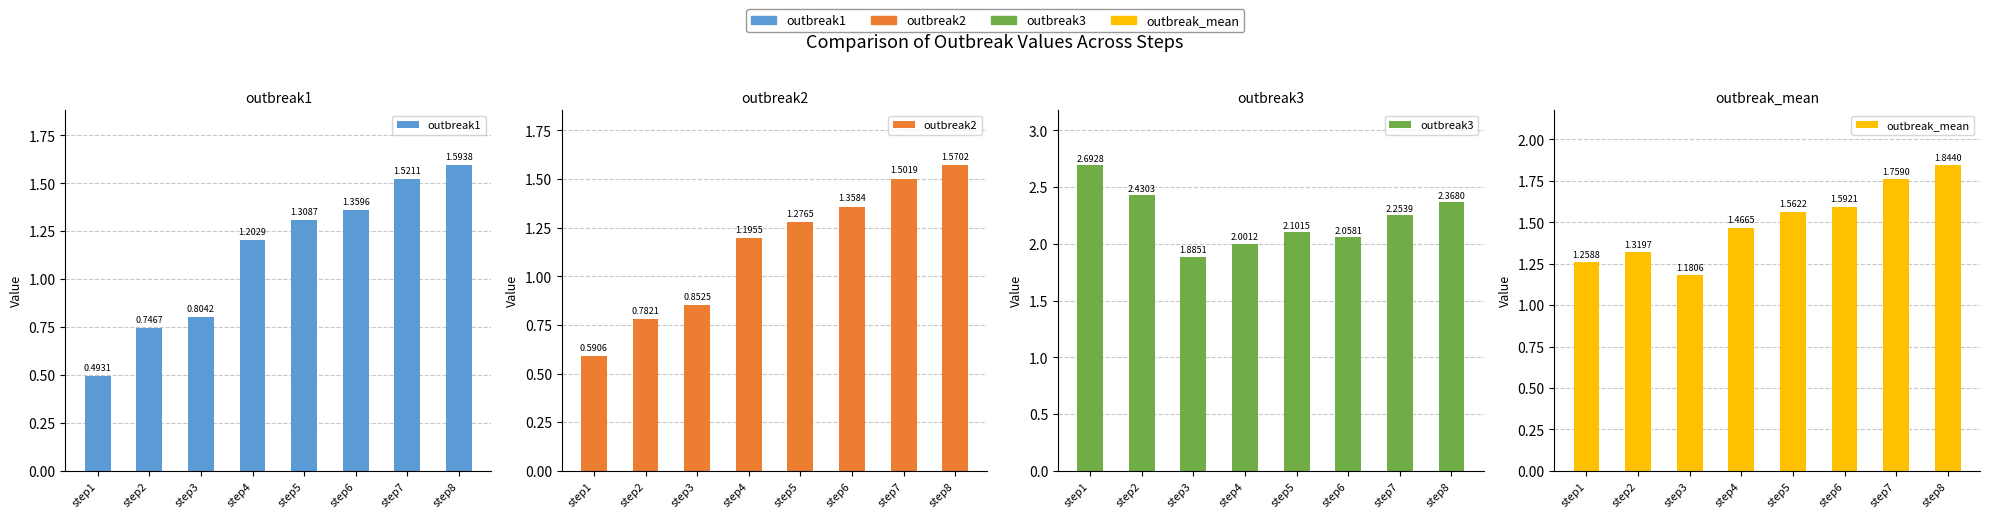

The value of outbreak2 at step1 is 1.0. True or false?

False